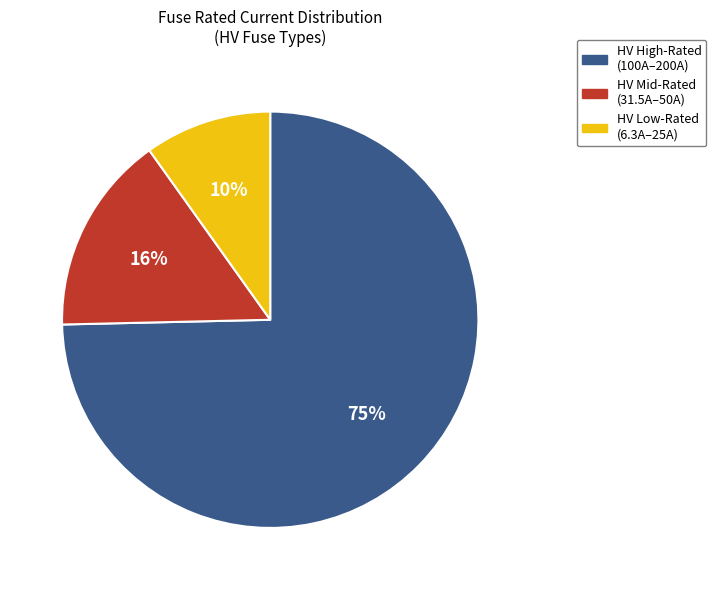

What percentage is the HV Mid-Rated (31.5A–50A) slice, to the nearest percent?

16%